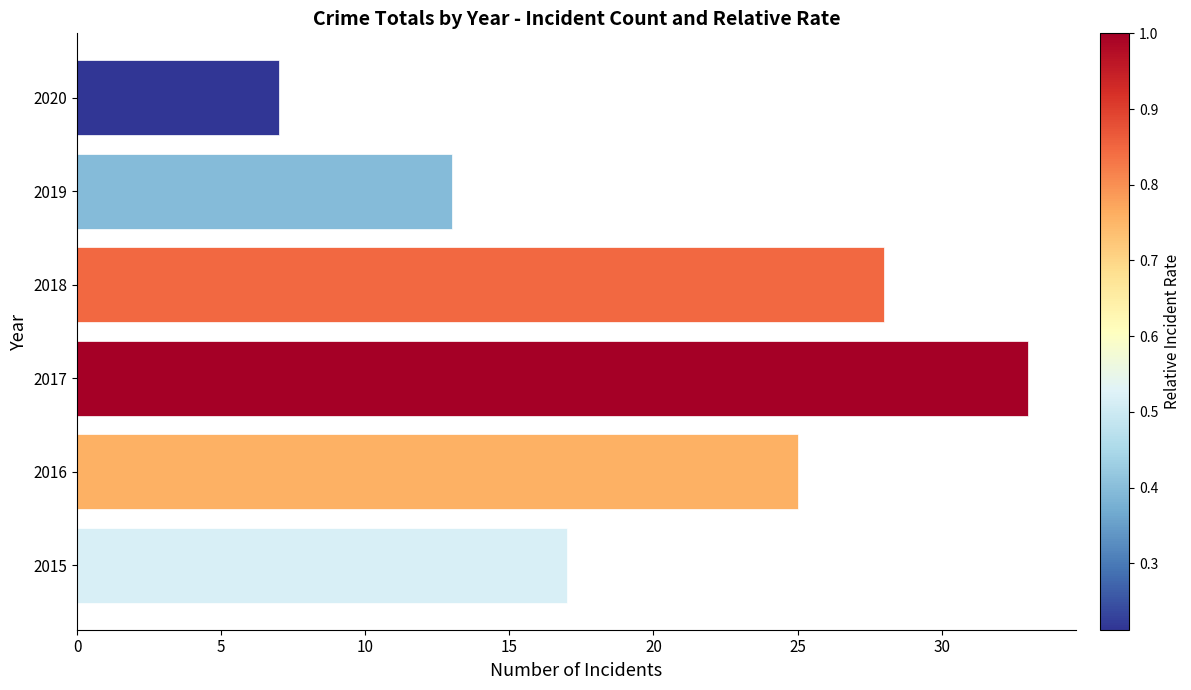

Rank the categories by value from lowest to highest.

2020, 2019, 2015, 2016, 2018, 2017